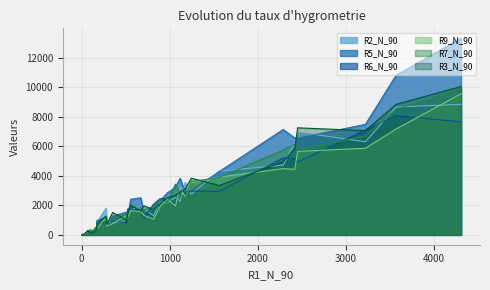

What is the difference between the highest and lowest values at 10?

3